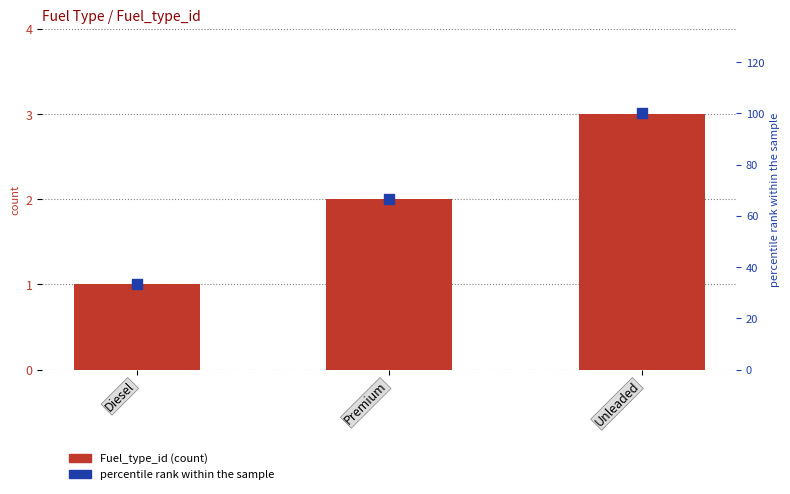

What are all the series names shown in the legend?

Fuel_type_id, percentile rank within the sample